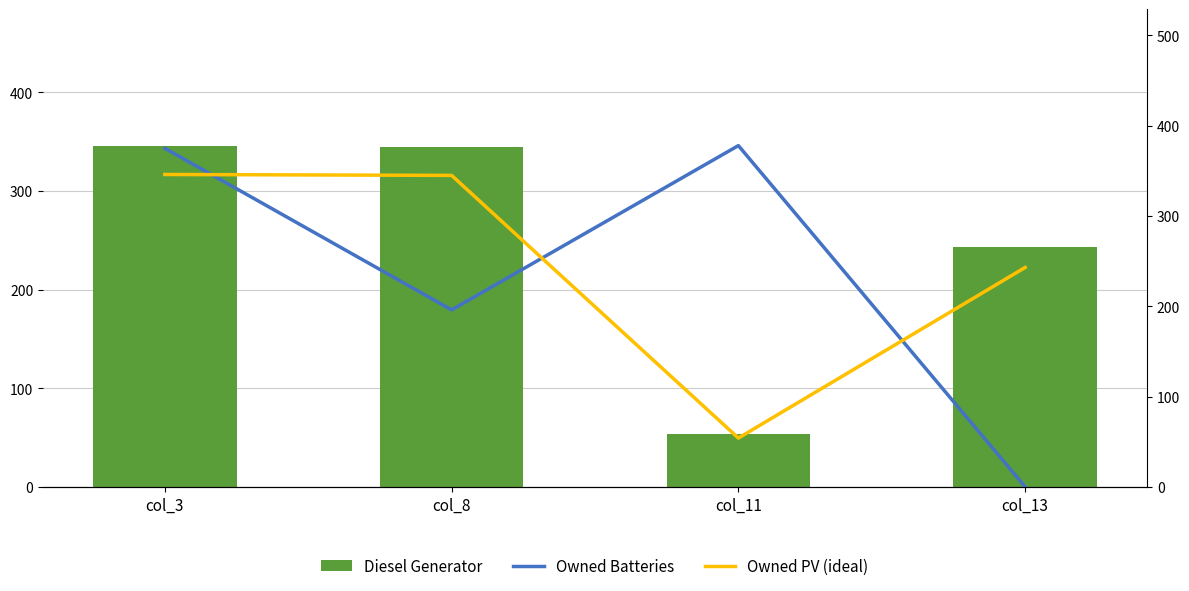

Does the chart contain any negative values?

No